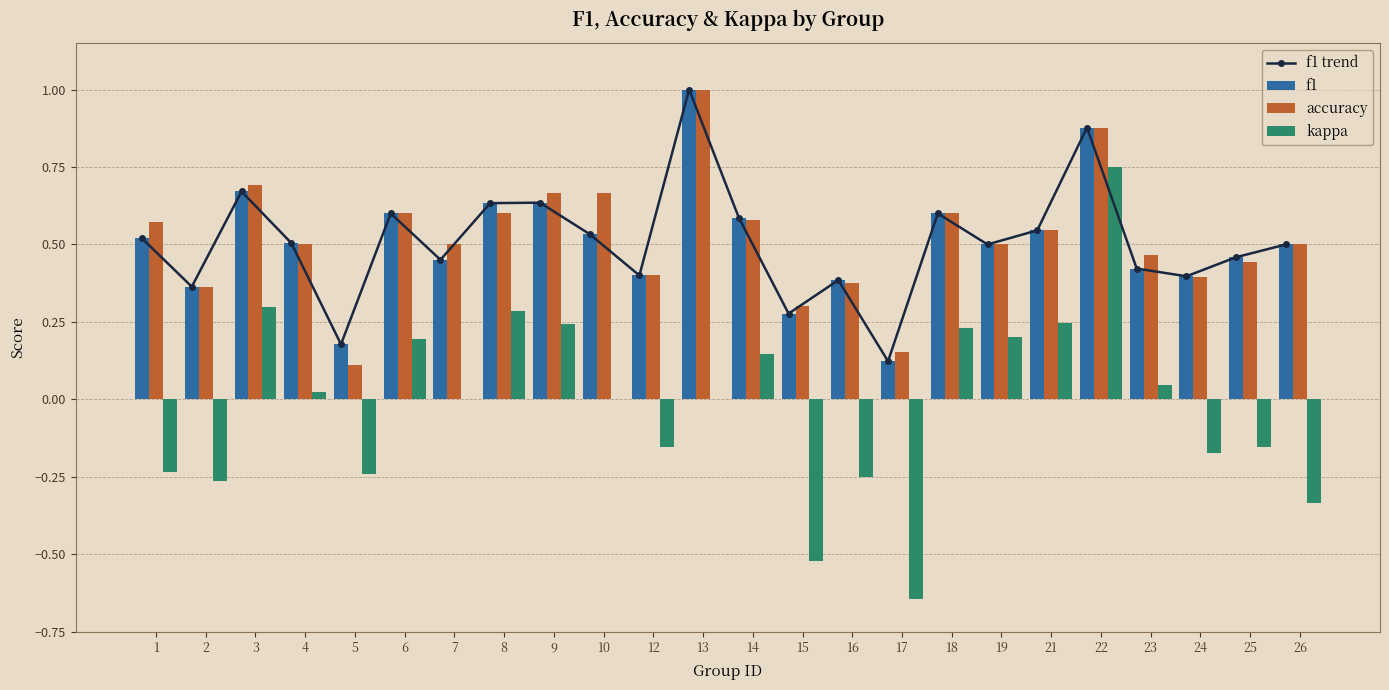

What is the value of the f1 bar at the 8th from the left?

0.6